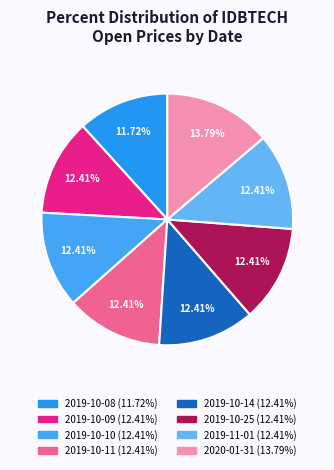

How many segments does this pie chart have?

8